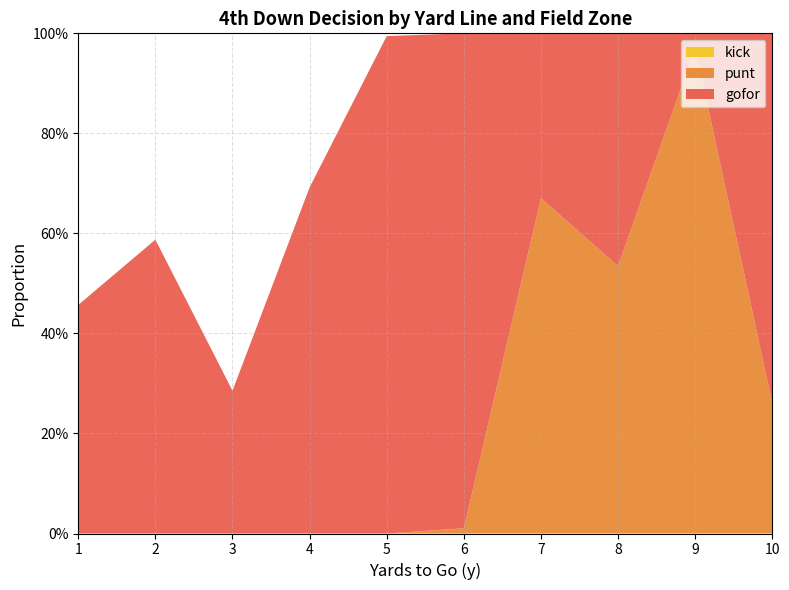

Rank the series by their average value, from highest to lowest.

gofor, punt, kick